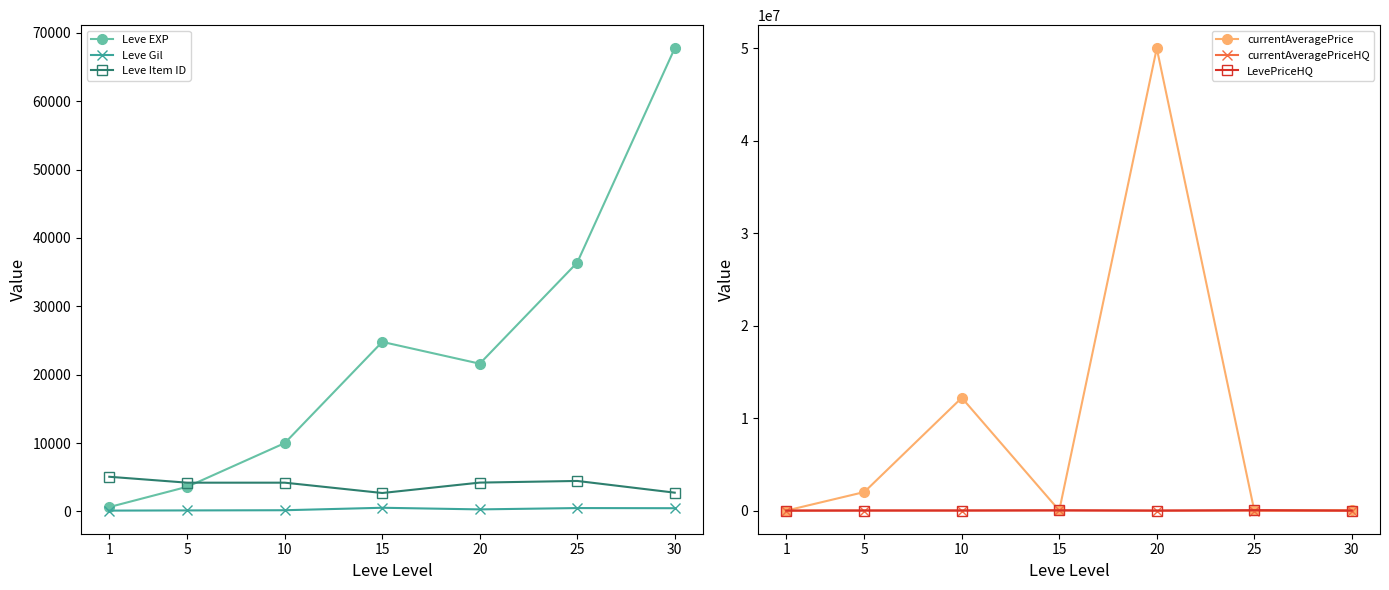

What is the value of the LevePriceHQ point at the 1st from the left?

44.0